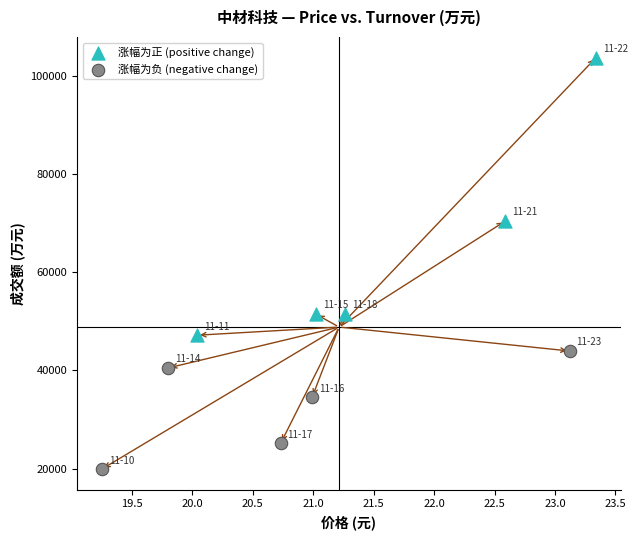

Which series contains the lowest Y value?

涨幅为负 (negative change)